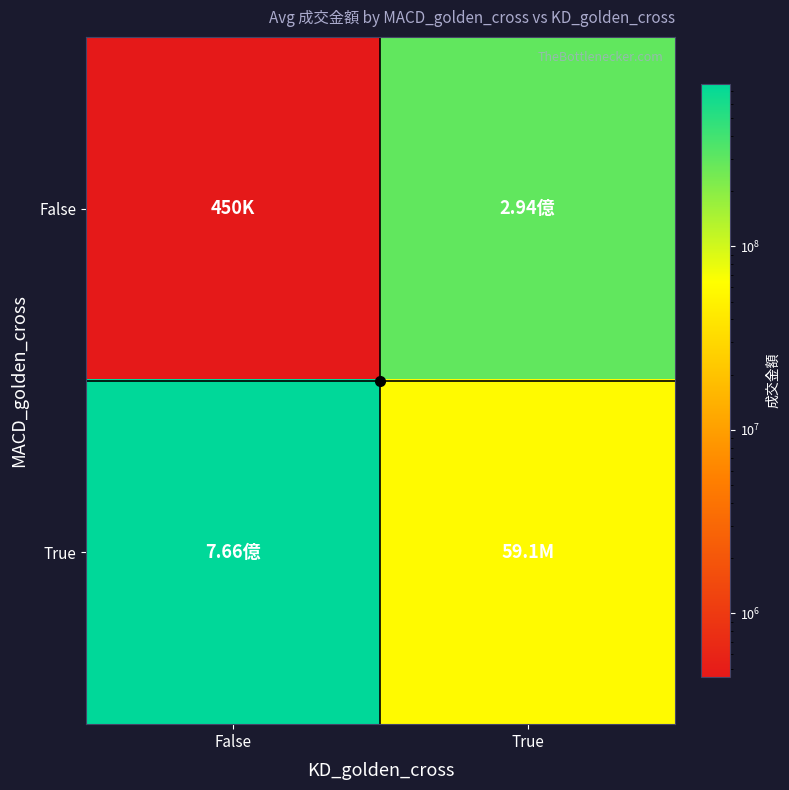

Which has a higher value, False or True?

True